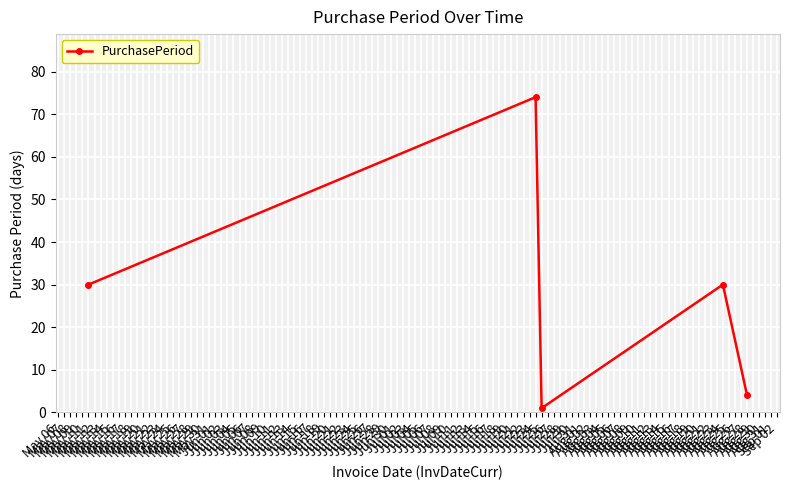

Reading left to right, extract all data points from this chart.

30	74	1	30	4